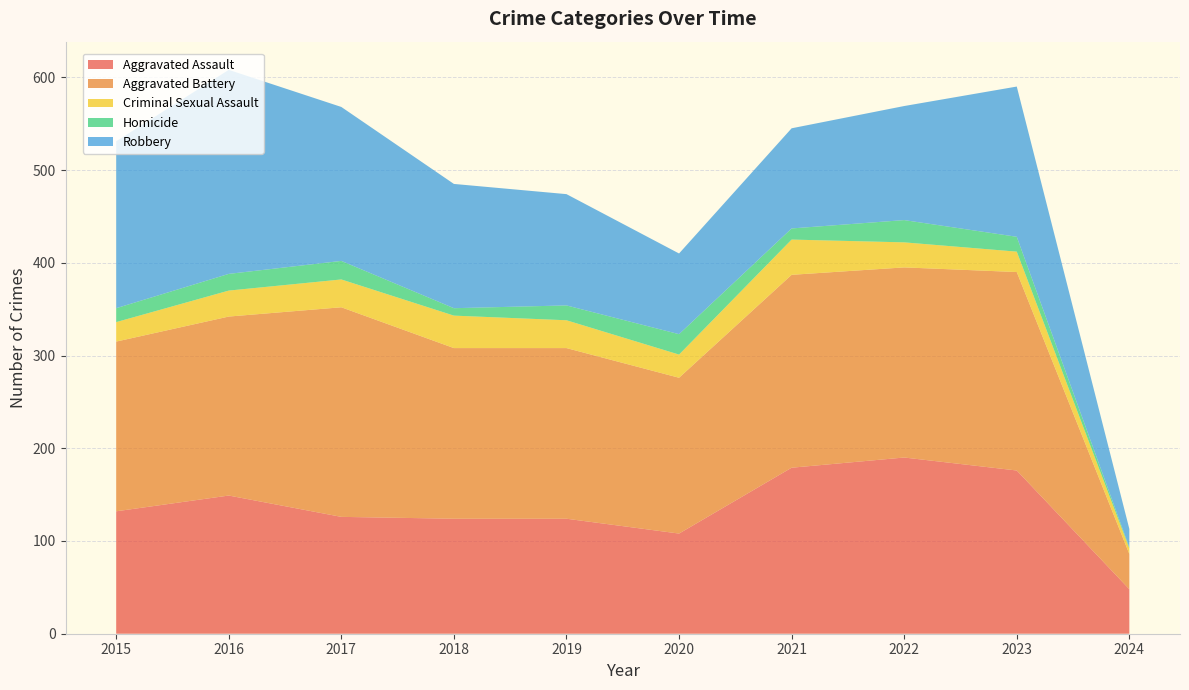

Reading left to right, what are all the values shown in this chart?

Aggravated Assault: 2015=132	2016=149	2017=126	2018=124	2019=124	2020=108	2021=179	2022=190	2023=176	2024=48
Aggravated Battery: 2015=183	2016=193	2017=226	2018=184	2019=184	2020=168	2021=208	2022=205	2023=214	2024=38
Criminal Sexual Assault: 2015=21	2016=28	2017=30	2018=35	2019=30	2020=25	2021=38	2022=27	2023=22	2024=6
Homicide: 2015=15	2016=18	2017=20	2018=8	2019=16	2020=22	2021=12	2022=24	2023=16	2024=1
Robbery: 2015=180	2016=220	2017=166	2018=134	2019=120	2020=87	2021=108	2022=123	2023=162	2024=20